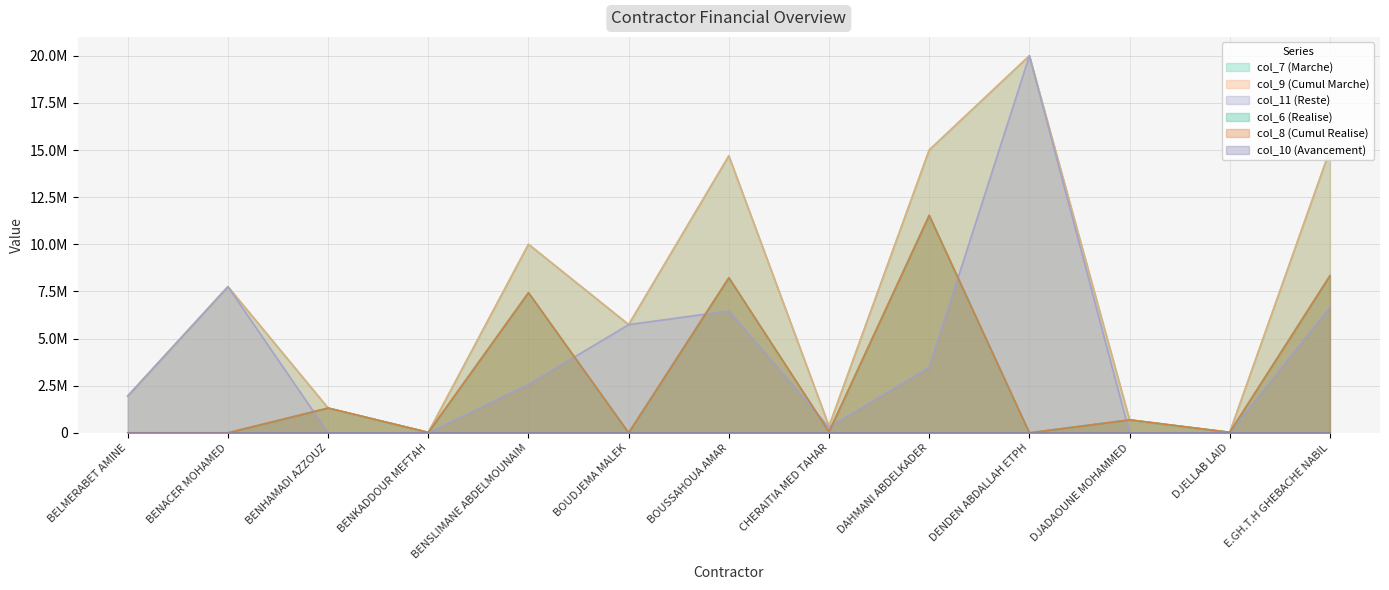

True or false: col_8 (Cumul Realise) has a value of 56251.3 at CHERAITIA MED TAHAR.

True